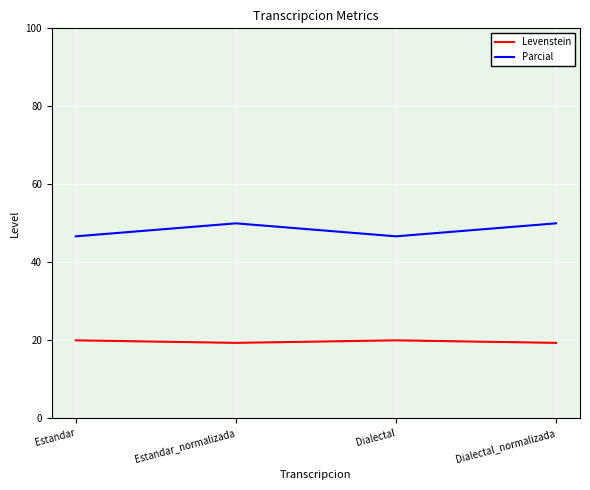

Does the chart display data point markers on the line(s)?

No